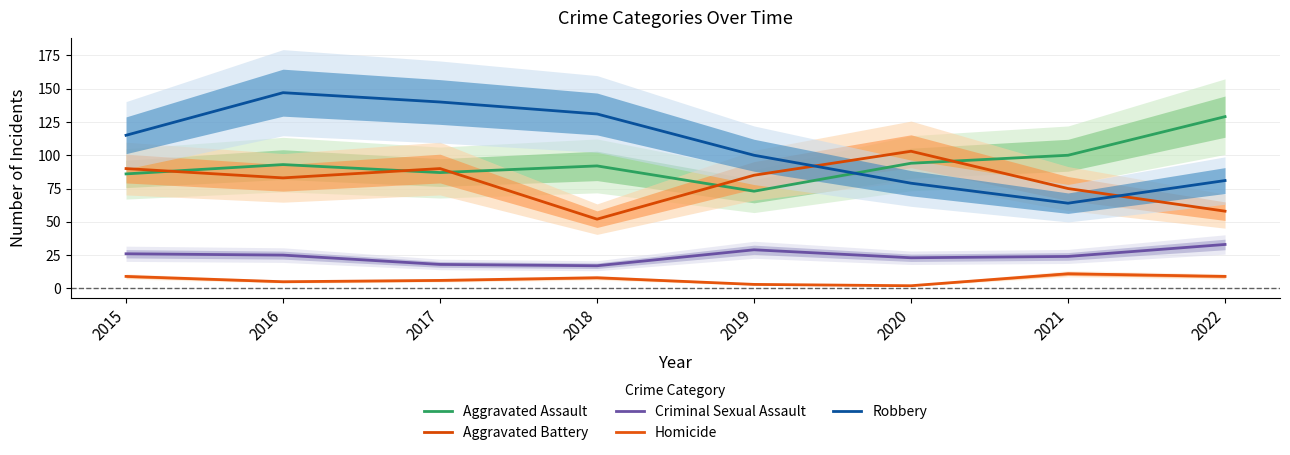

Is it true that Robbery equals 43 at 2018?

False